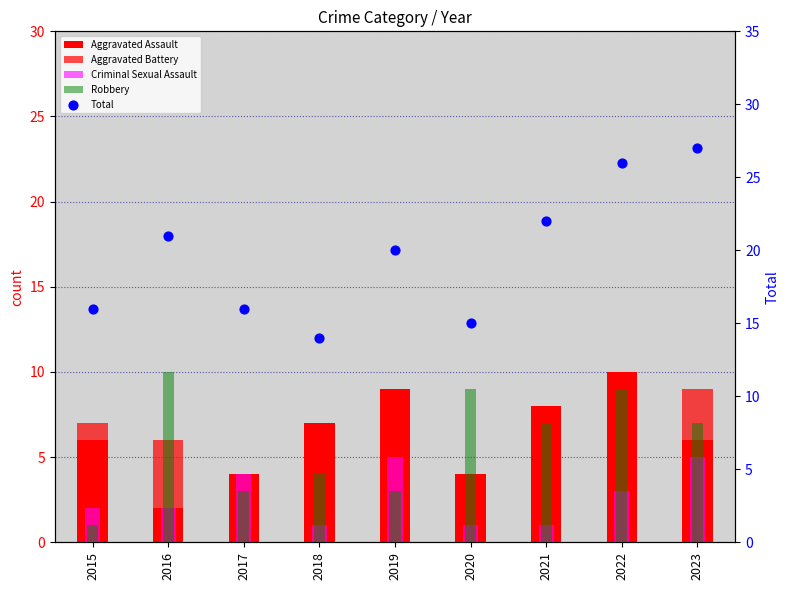

What are all the series names shown in the legend?

Aggravated Assault, Aggravated Battery, Criminal Sexual Assault, Robbery, Total